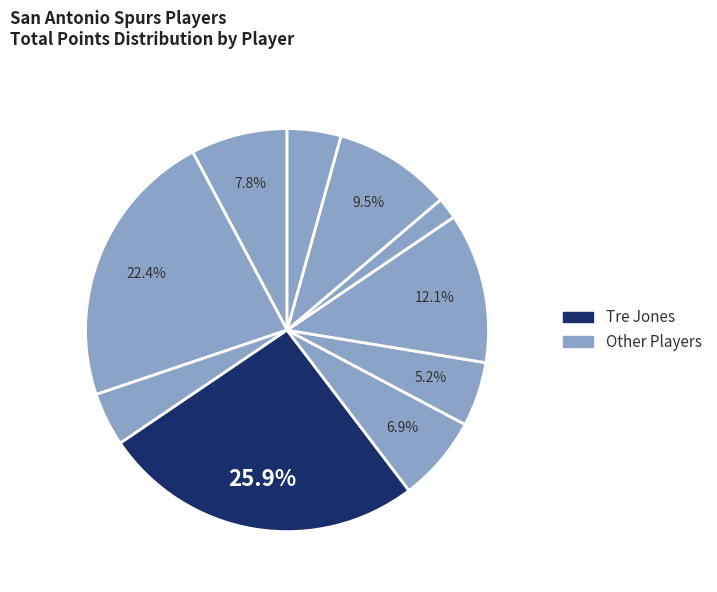

What is the largest slice in the pie chart?

Tre Jones